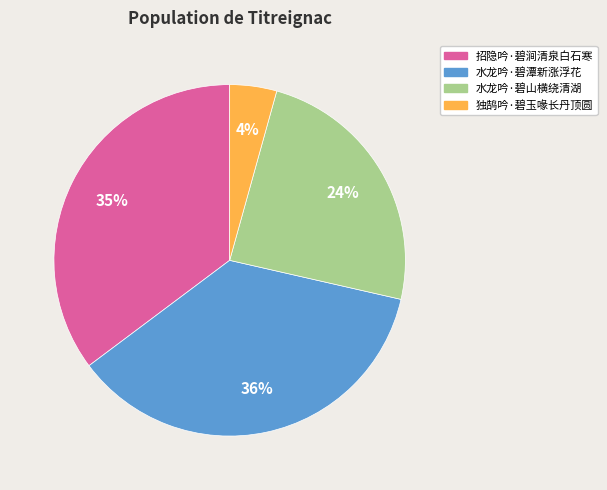

Is it true that 独鹄吟·碧玉喙长丹顶圆 is 14% of the pie?

False